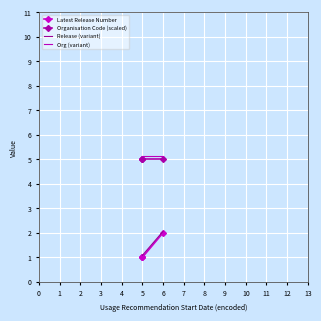

Is this an area chart (filled region under the line)?

No